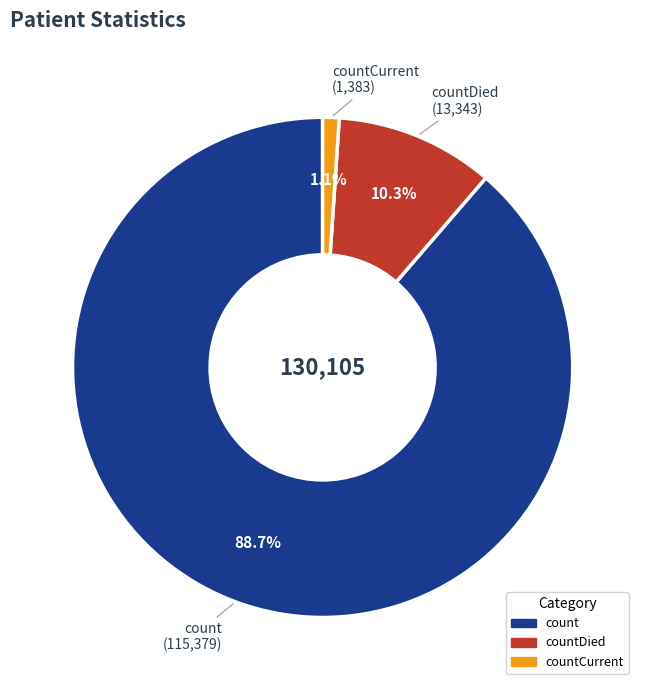

Does any single category account for the majority?

Yes